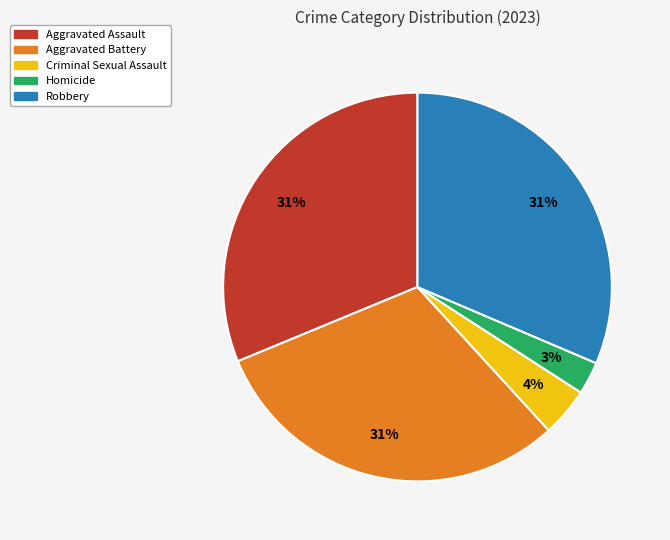

Combined, do Aggravated Assault and Aggravated Battery account for over 50%?

Yes